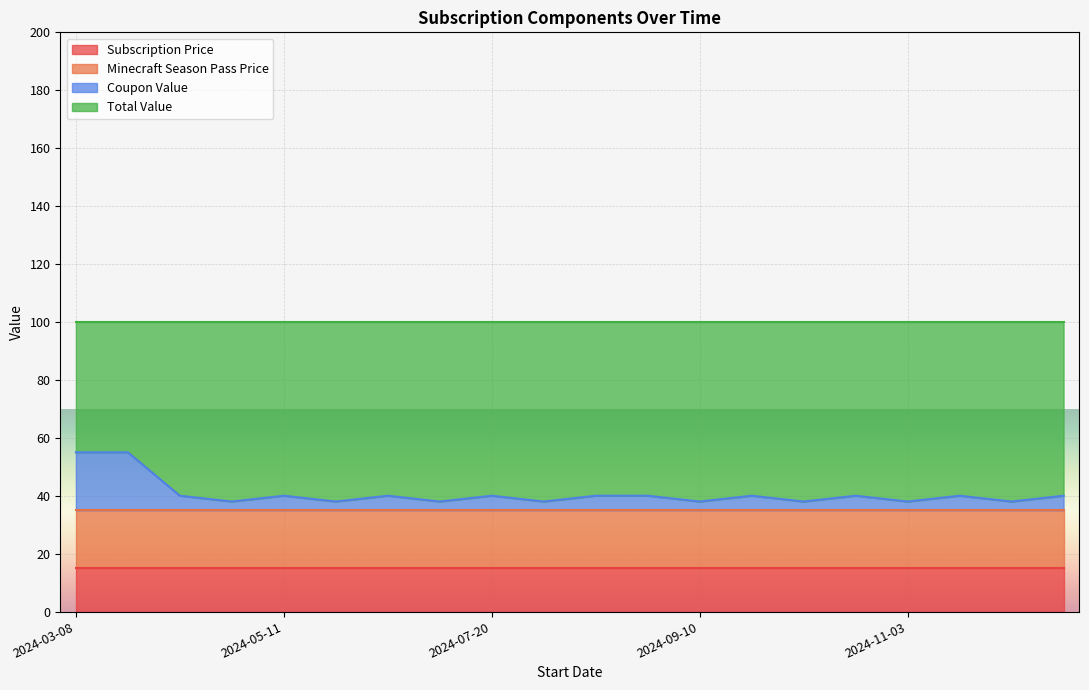

Rank the series by their maximum value, from lowest to highest.

Subscription Price, Minecraft Season Pass Price, Coupon Value, Total Value